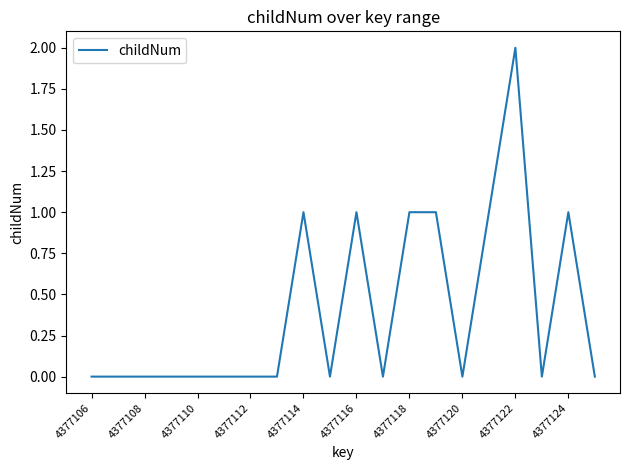

True or false: the data has more than 2 interior local peaks.

True